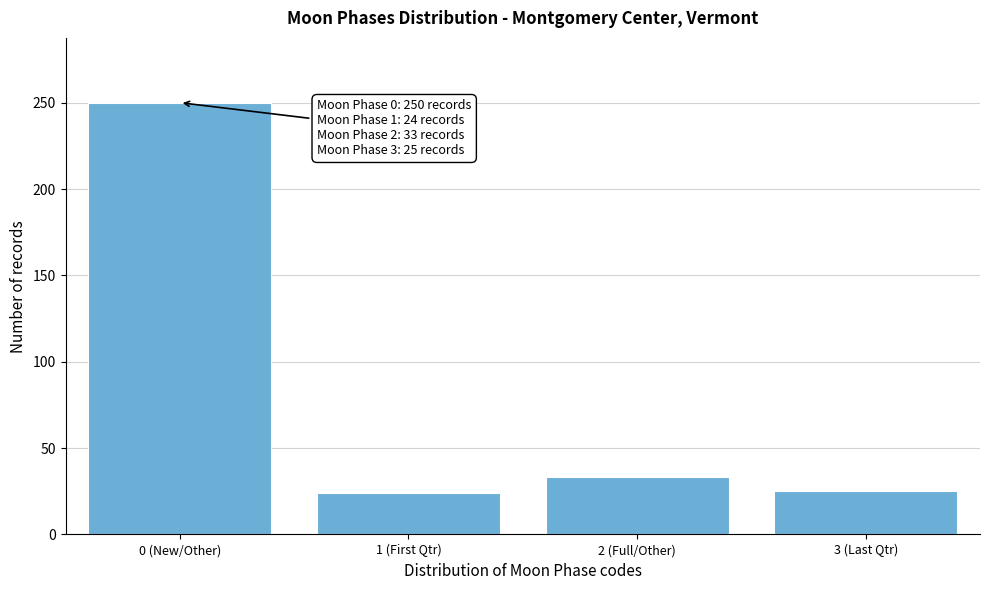

What is the label of the 1st bar from the right?

3 (Last Qtr)